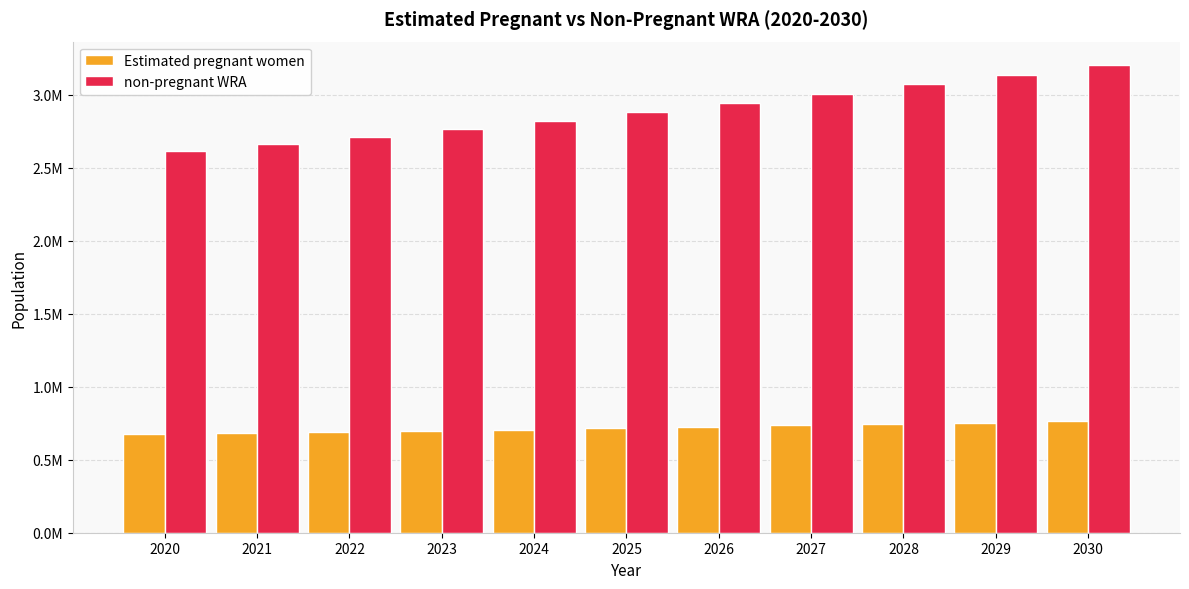

Read the Estimated pregnant women value at 2028.

745189.3